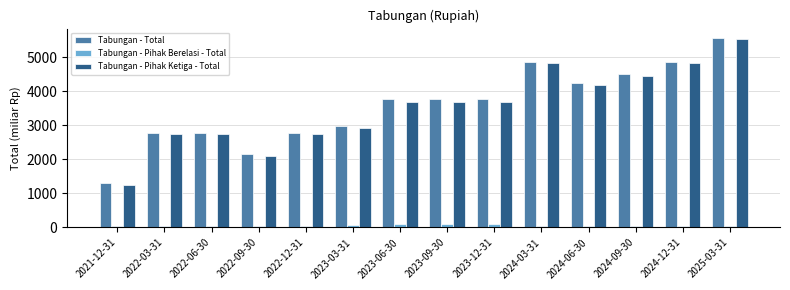

Which series has the widest spread of values?

Tabungan - Pihak Ketiga - Total